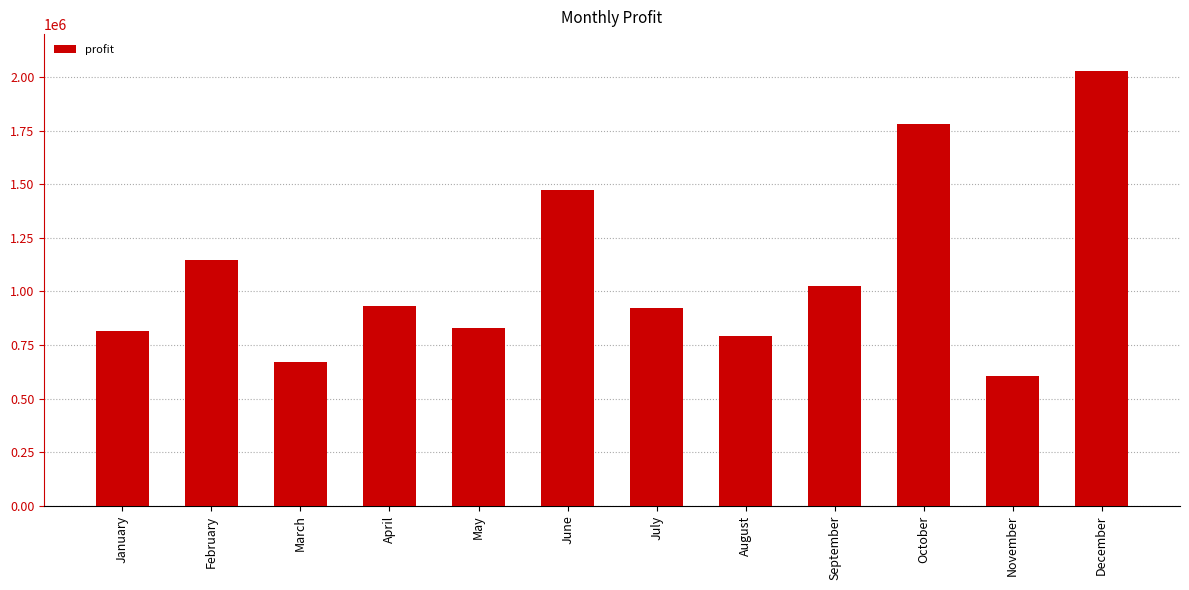

Count the number of categories in the chart.

12